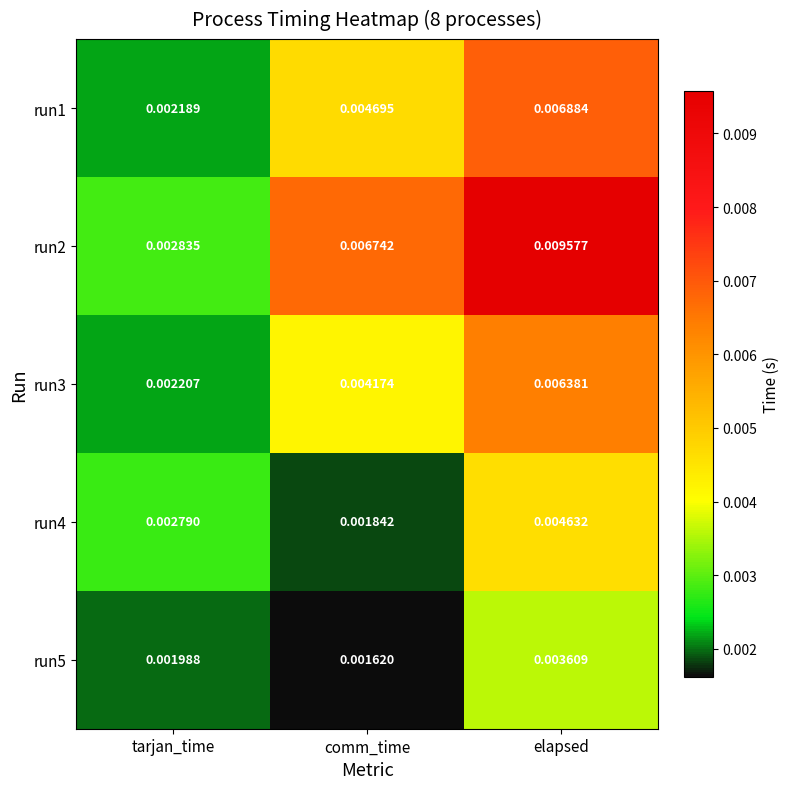

At which category is the sum across all series the highest?

elapsed